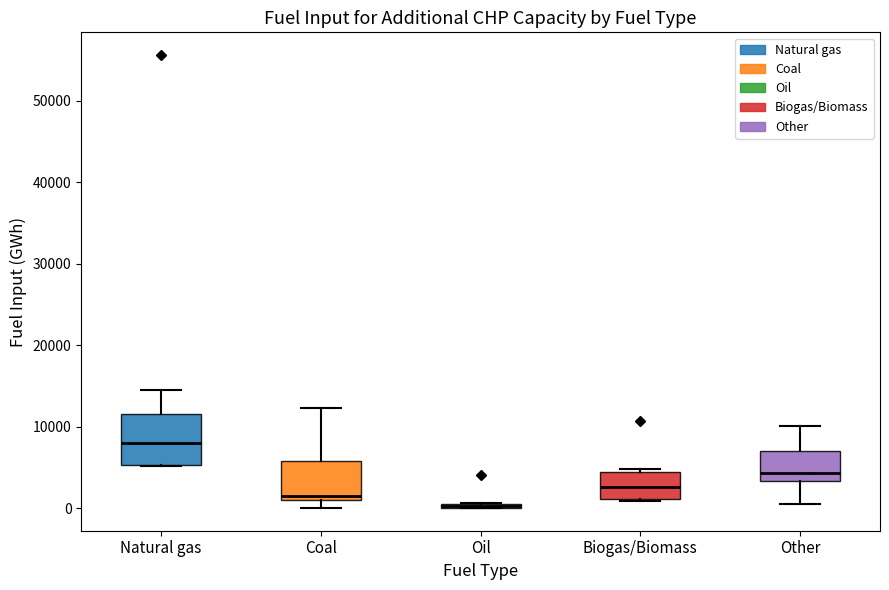

Comparing the boxes themselves (not the whiskers), which one is the tallest?

Natural gas